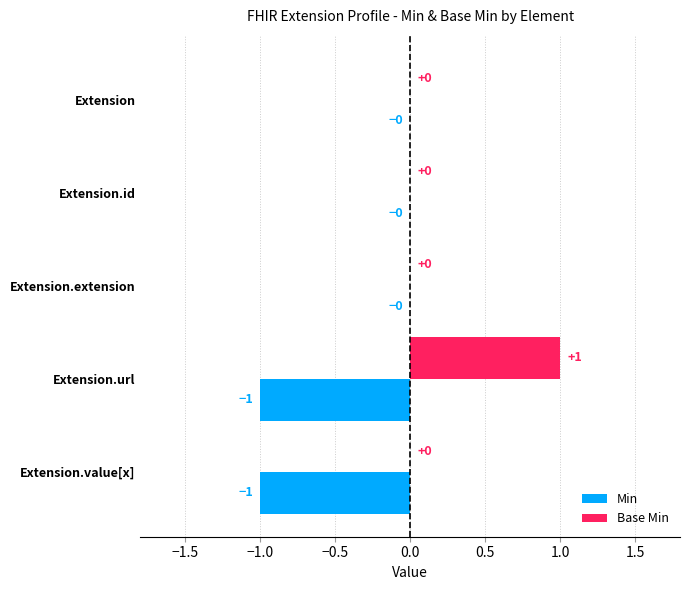

Which series has the largest total across all categories?

Base Min